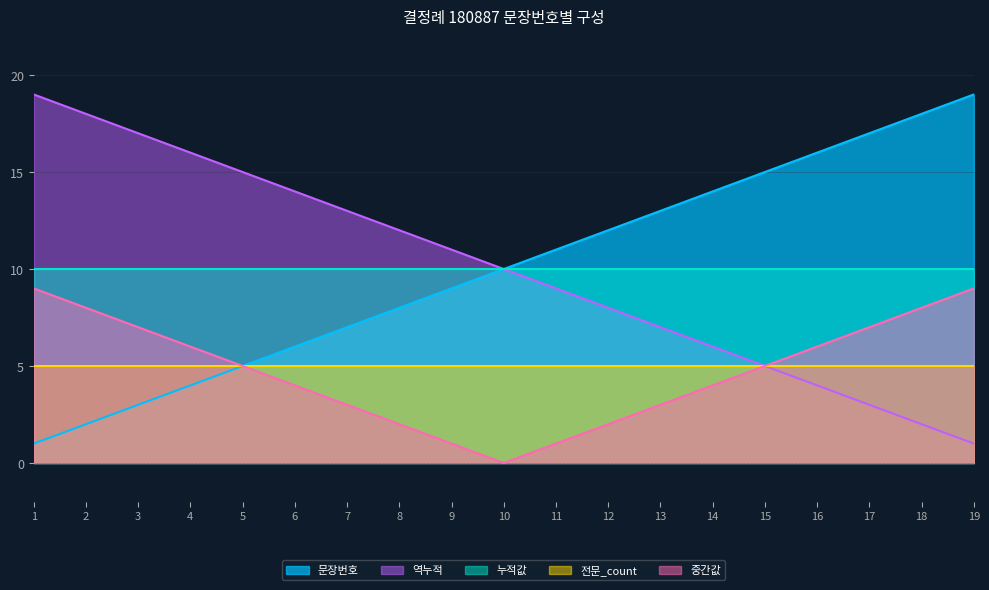

What is the sum of the 중간값 values at 4 and 14?

10